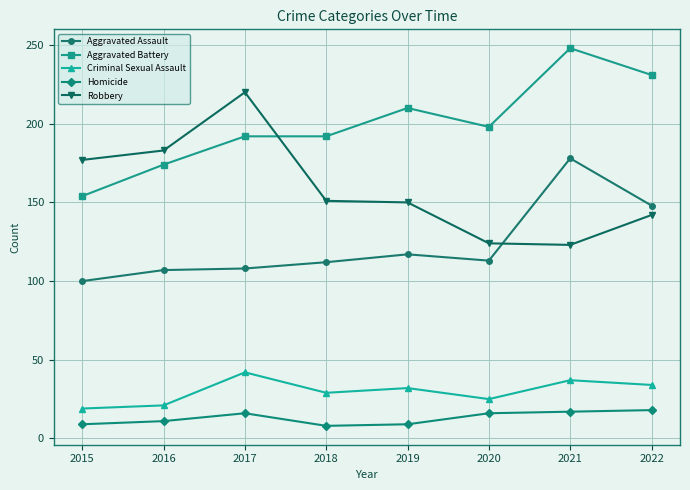

At how many categories does at least one series exceed 144?

8